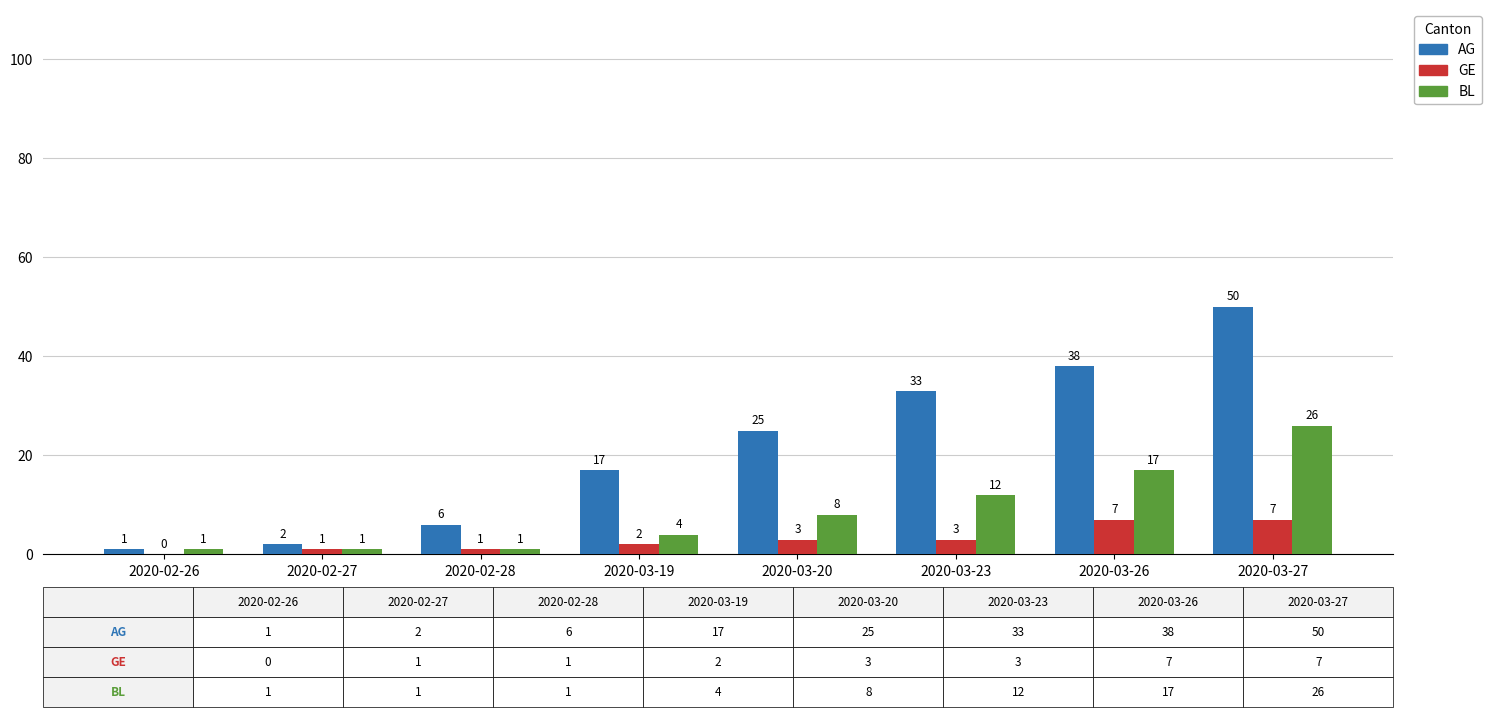

Which series changed the most between 2020-02-28 and 2020-03-23?

AG